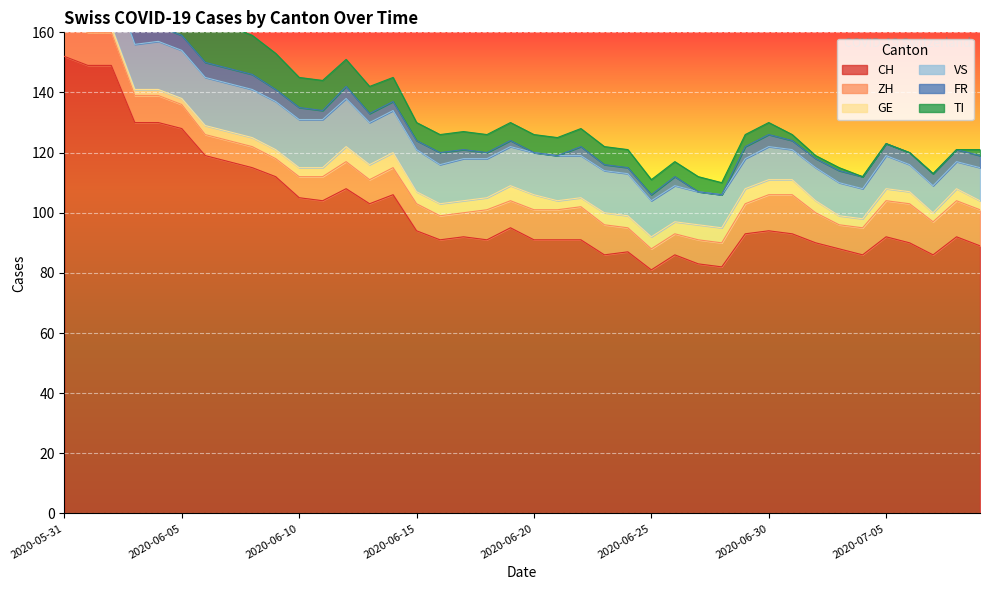

Which series has the largest total across all categories?

CH